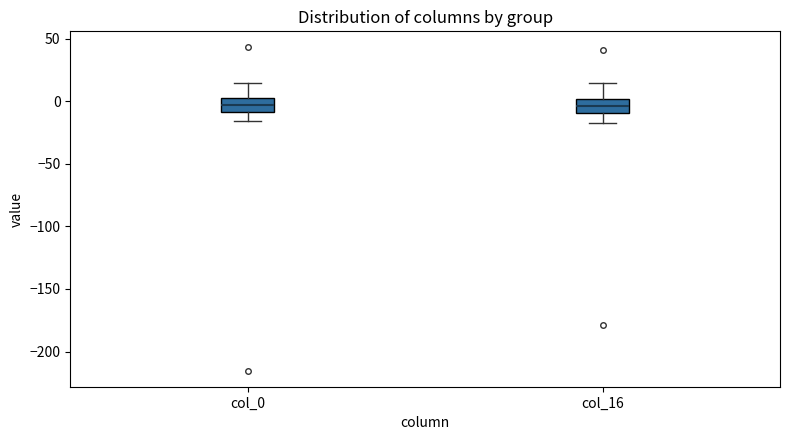

Reading left to right, read every box against the y-axis: the position of its median line, the range the box covers, and the ends of its whiskers. The values are not printed on the chart, so give them approximately, as read against the axis.

col_0: median -5, box -10 to 5, whiskers -15 to 15
col_16: median -5, box -10 to 0, whiskers -15 to 15